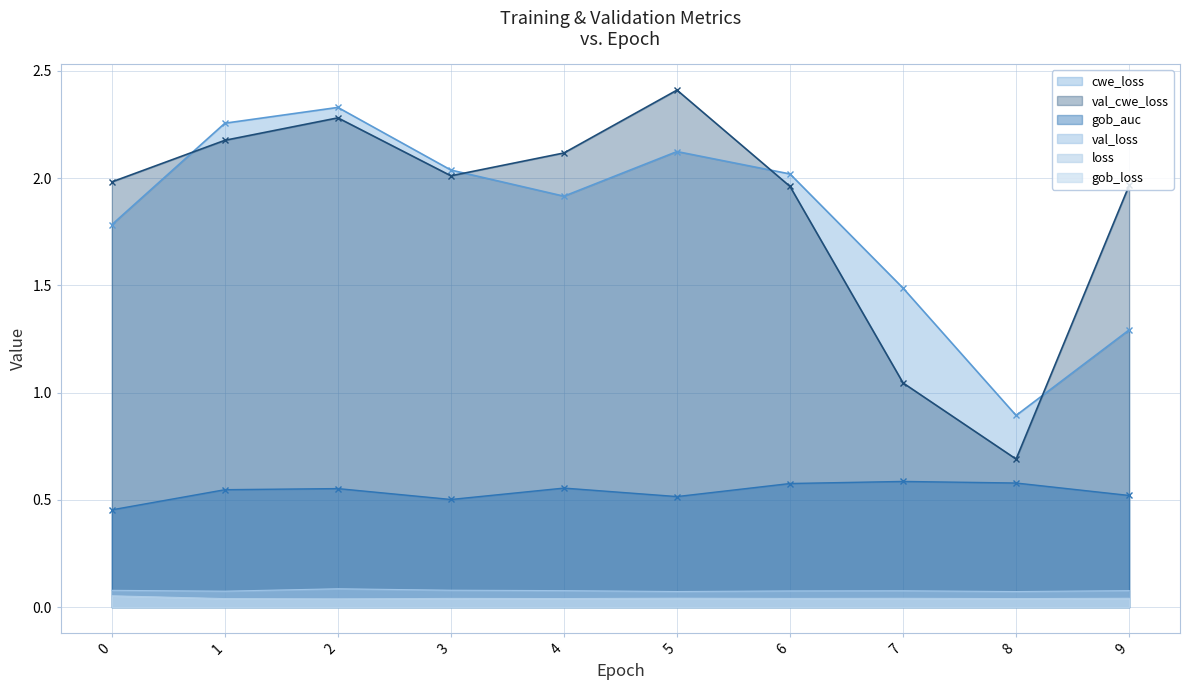

Between 4 and 8, which series saw the biggest shift?

val_cwe_loss